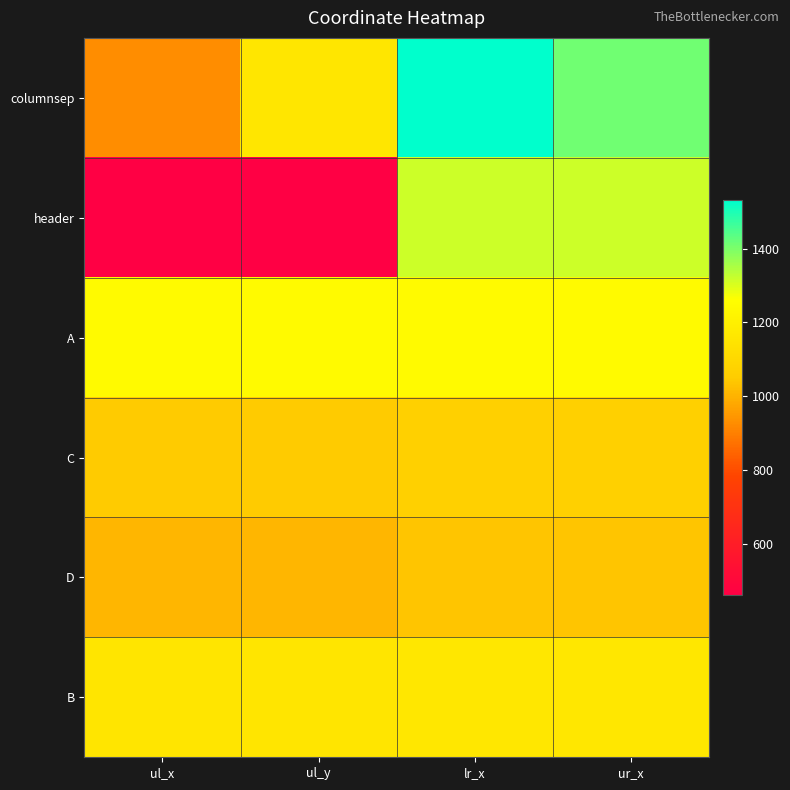

Rank the series by their maximum value, from lowest to highest.

D, C, B, A, header, columnsep